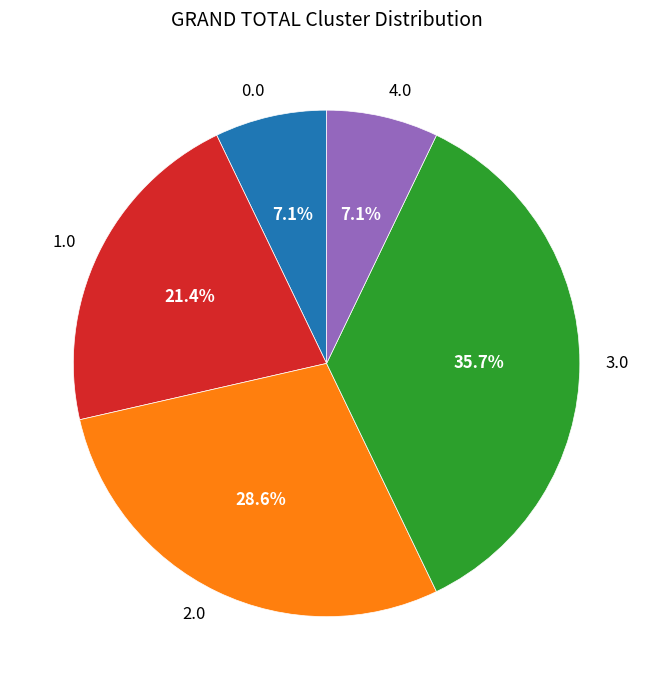

How many segments does this pie chart have?

5